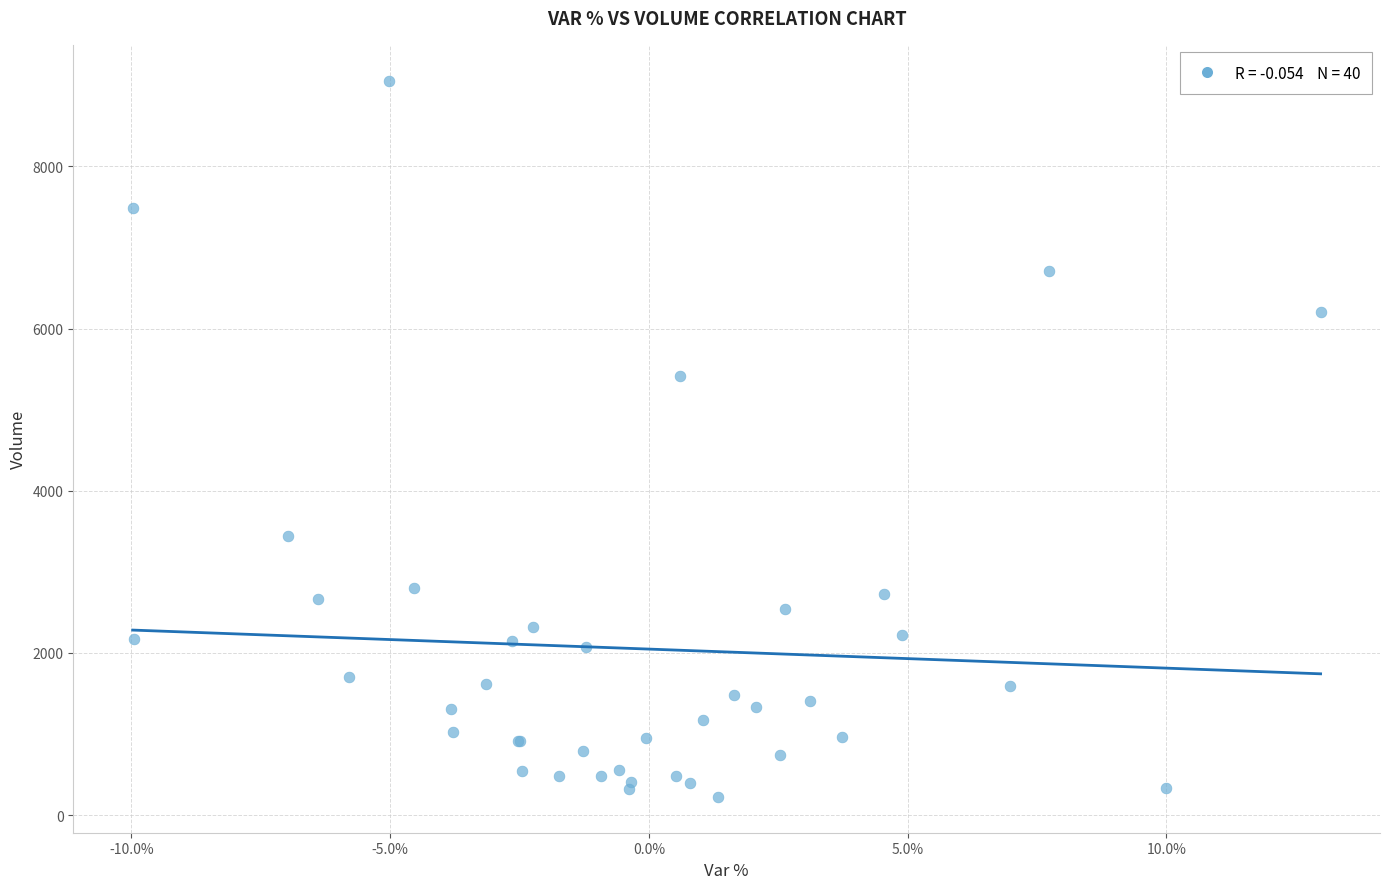

What Y value in the scatter plot is closest to 4641?

5416